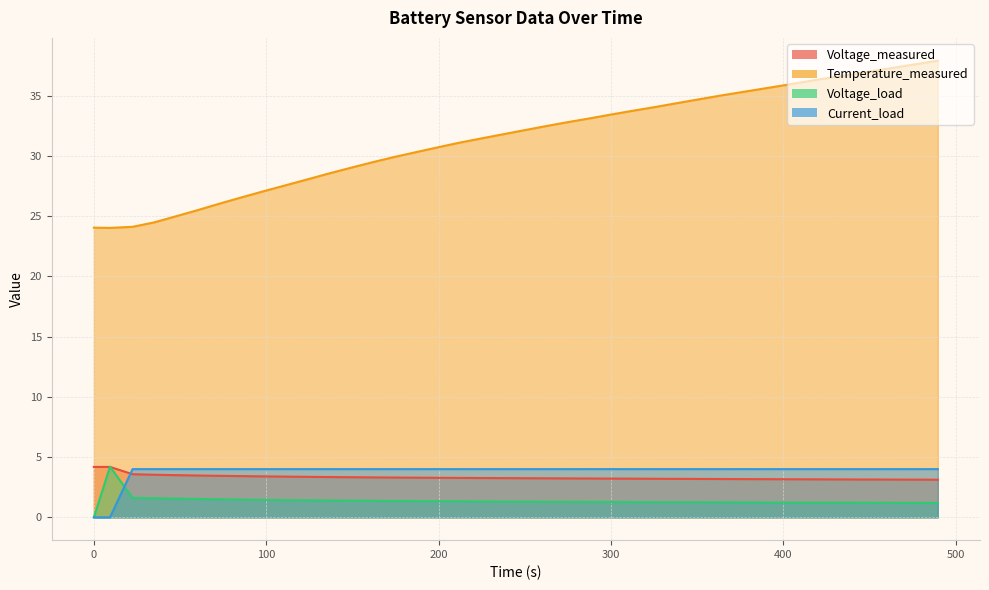

Which has a higher value, 363.453 or 477.063?

363.453